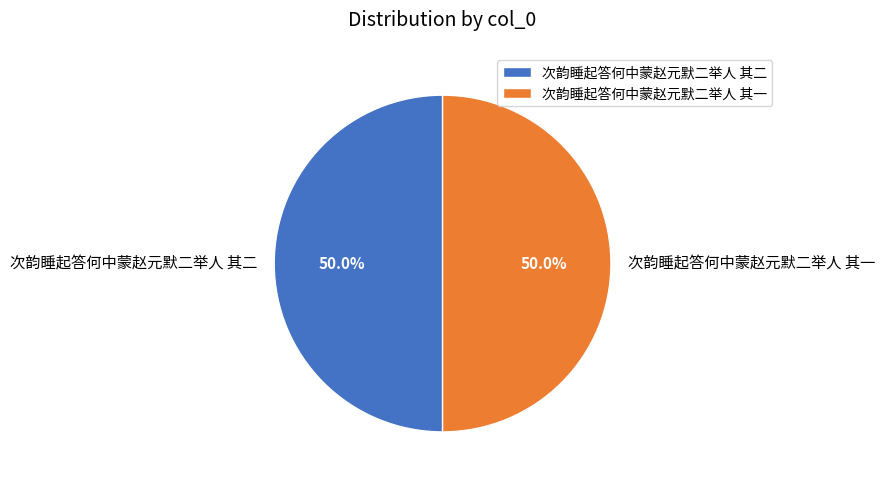

What is the ratio of the value at 次韵睡起答何中蒙赵元默二举人 其二 to the value at 次韵睡起答何中蒙赵元默二举人 其一?

1.0